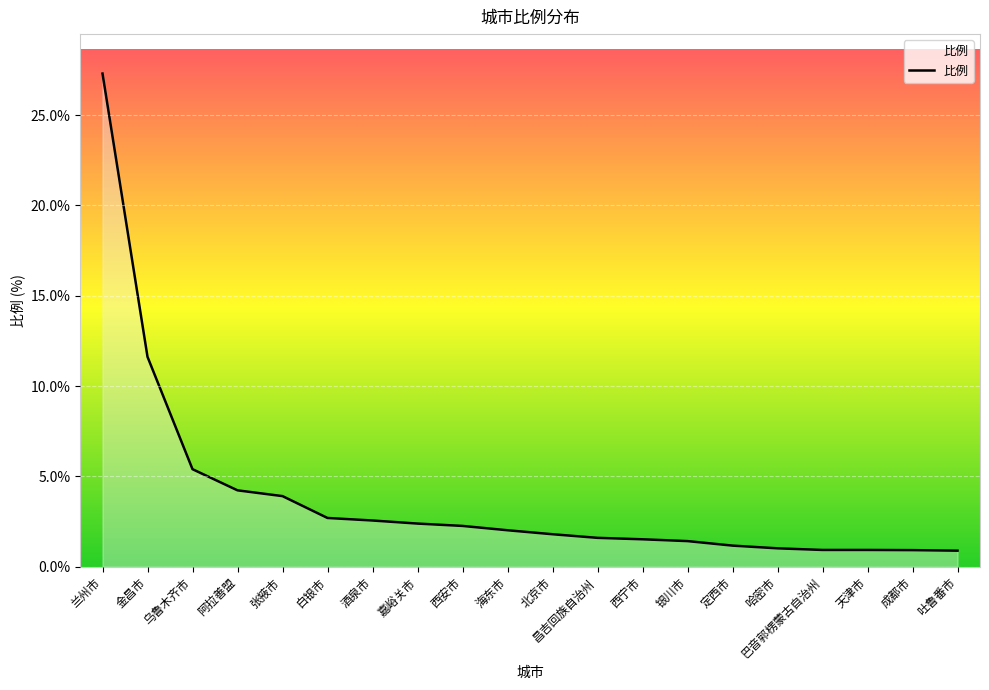

At which category does the chart reach its peak across all series?

兰州市